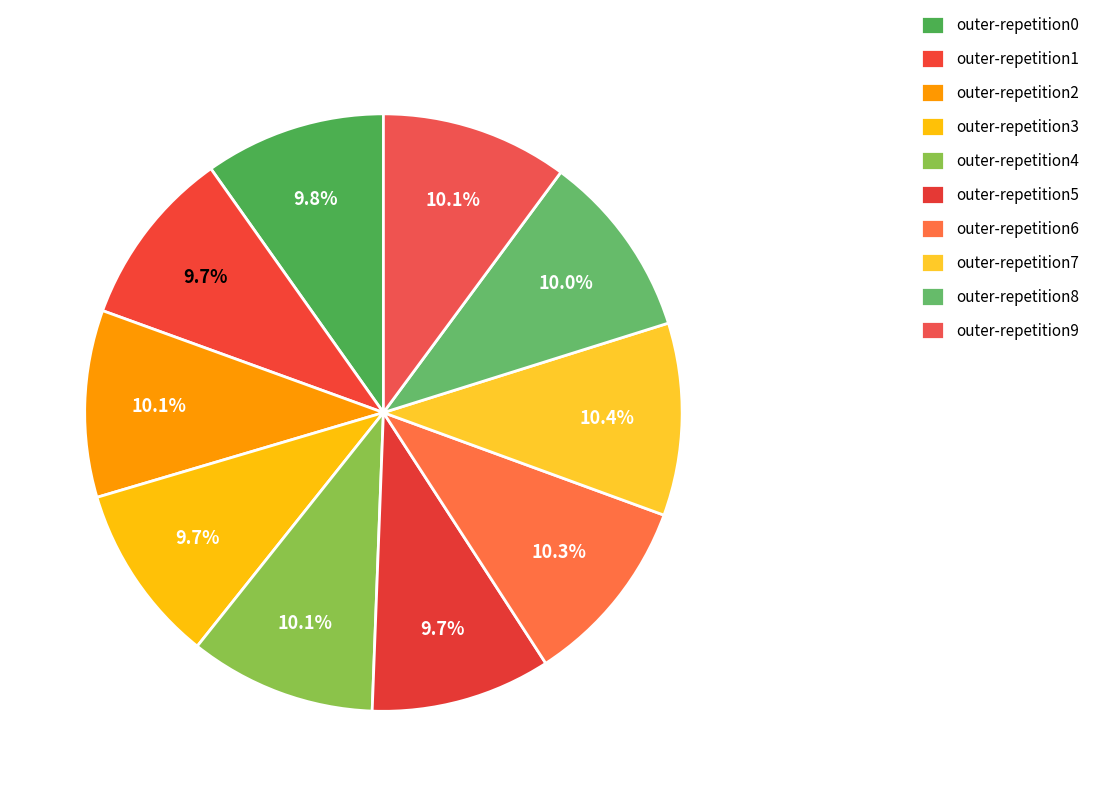

How many segments does this pie chart have?

10